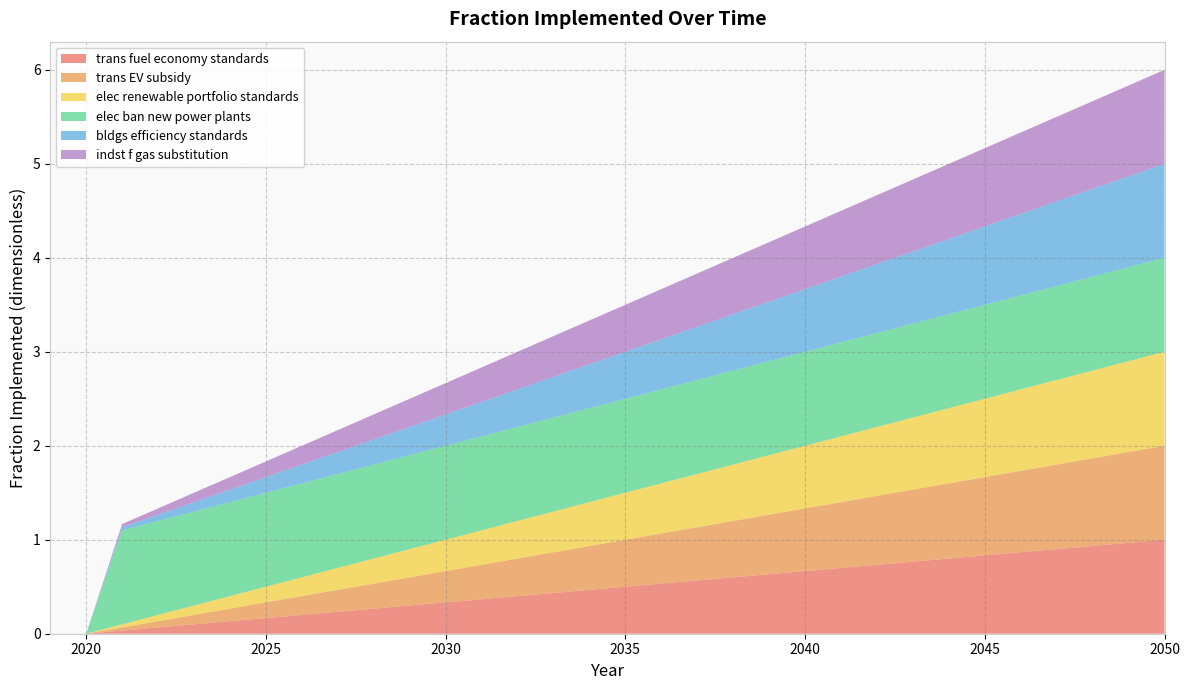

Reading right to left, transcribe all the data shown in this chart.

trans fuel economy standards: 1.0	1.0	0.9	0.9	0.9	0.8	0.8	0.8	0.7	0.7	0.7	0.6	0.6	0.6	0.5	0.5	0.5	0.4	0.4	0.4	0.3	0.3	0.3	0.2	0.2	0.2	0.1	0.1	0.1	0.0	0.0	0.0
trans EV subsidy: 1.0	1.0	0.9	0.9	0.9	0.8	0.8	0.8	0.7	0.7	0.7	0.6	0.6	0.6	0.5	0.5	0.5	0.4	0.4	0.4	0.3	0.3	0.3	0.2	0.2	0.2	0.1	0.1	0.1	0.0	0.0	0.0
elec renewable portfolio standards: 1.0	1.0	0.9	0.9	0.9	0.8	0.8	0.8	0.7	0.7	0.7	0.6	0.6	0.6	0.5	0.5	0.5	0.4	0.4	0.4	0.3	0.3	0.3	0.2	0.2	0.2	0.1	0.1	0.1	0.0	0.0	0.0
elec ban new power plants: 1.0	1.0	1.0	1.0	1.0	1.0	1.0	1.0	1.0	1.0	1.0	1.0	1.0	1.0	1.0	1.0	1.0	1.0	1.0	1.0	1.0	1.0	1.0	1.0	1.0	1.0	1.0	1.0	1.0	1.0	0.0	0.0
bldgs efficiency standards: 1.0	1.0	0.9	0.9	0.9	0.8	0.8	0.8	0.7	0.7	0.7	0.6	0.6	0.6	0.5	0.5	0.5	0.4	0.4	0.4	0.3	0.3	0.3	0.2	0.2	0.2	0.1	0.1	0.1	0.0	0.0	0.0
indst f gas substitution: 1.0	1.0	0.9	0.9	0.9	0.8	0.8	0.8	0.7	0.7	0.7	0.6	0.6	0.6	0.5	0.5	0.5	0.4	0.4	0.4	0.3	0.3	0.3	0.2	0.2	0.2	0.1	0.1	0.1	0.0	0.0	0.0